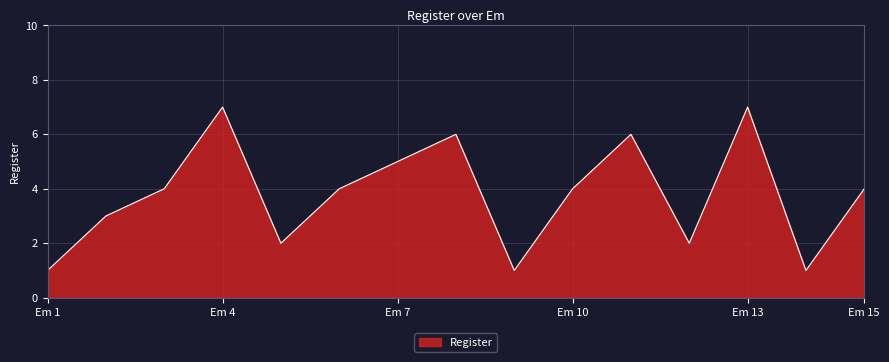

What is the minimum value shown in the chart?

1